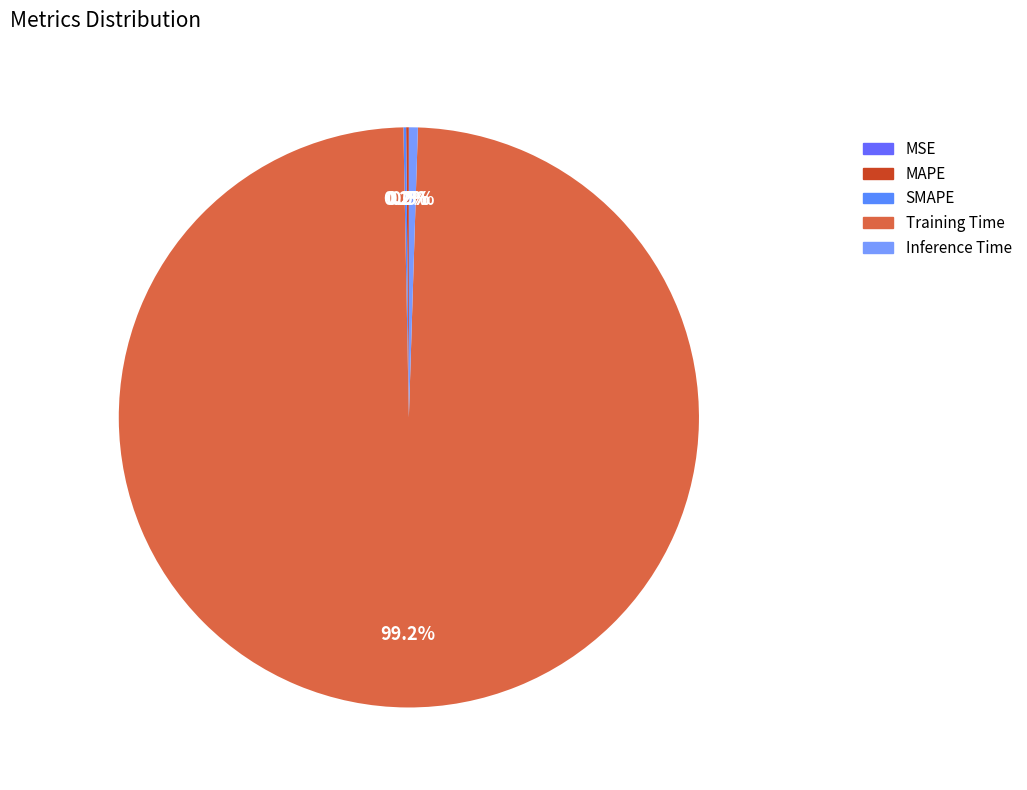

Which category has the biggest portion of the pie?

Training Time